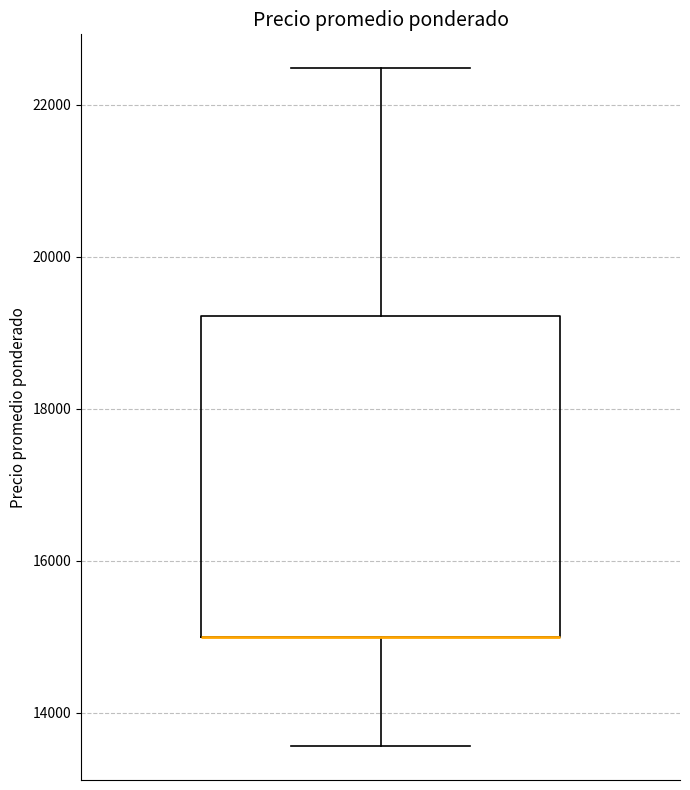

Transcribe this box plot: give where the median line is, the range the box spans, and where the two whiskers end, as read against the y-axis. The values are not printed on the chart, so give them approximately, as read against the axis.

median 15000 (drawn on the box's lower edge), box 15000 to 19200, whiskers 13600 to 22400